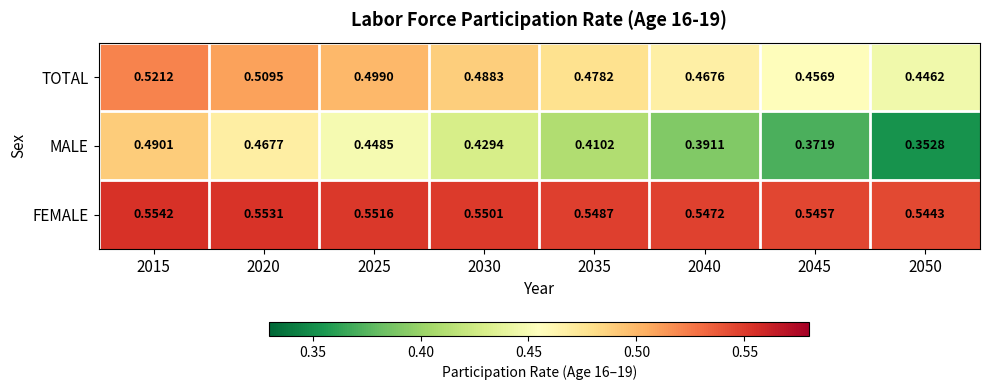

Rank the series by their average value, from highest to lowest.

FEMALE, TOTAL, MALE